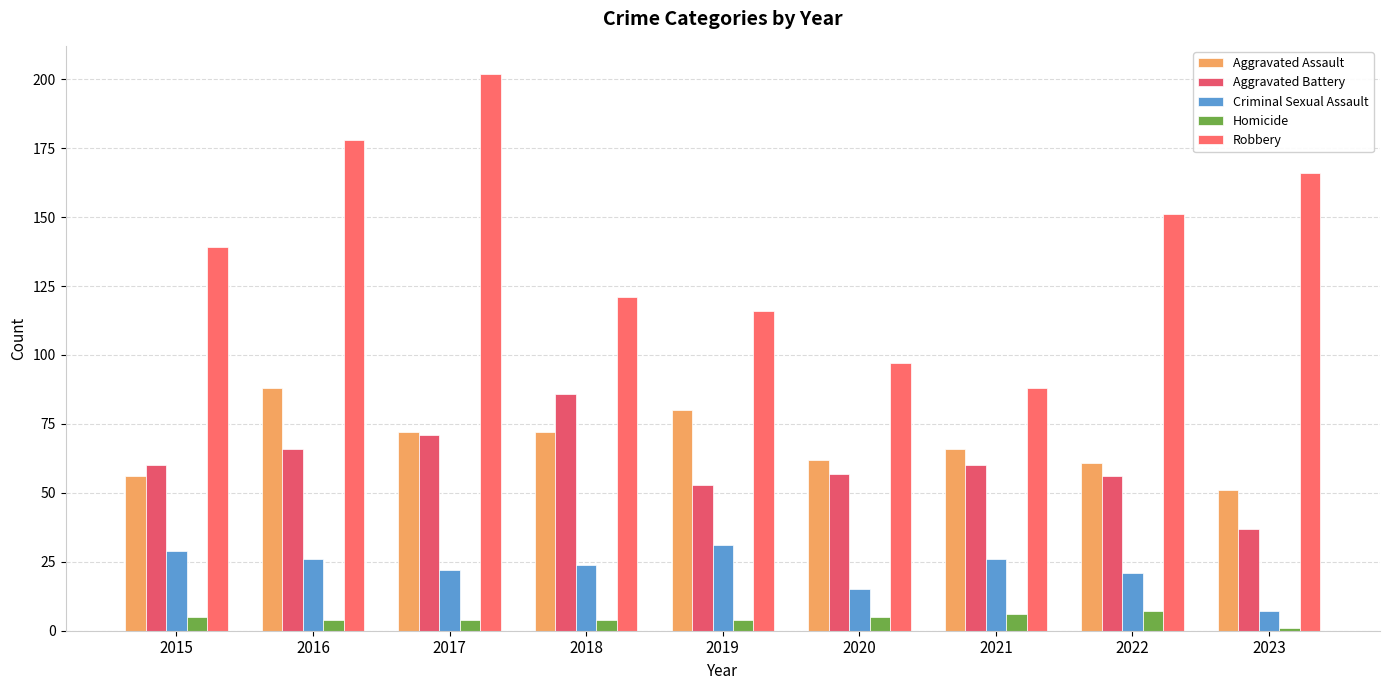

Reading left to right, transcribe all the data shown in this chart.

Aggravated Assault: 2015=56	2016=88	2017=72	2018=72	2019=80	2020=62	2021=66	2022=61	2023=51
Aggravated Battery: 2015=60	2016=66	2017=71	2018=86	2019=53	2020=57	2021=60	2022=56	2023=37
Criminal Sexual Assault: 2015=29	2016=26	2017=22	2018=24	2019=31	2020=15	2021=26	2022=21	2023=7
Homicide: 2015=5	2016=4	2017=4	2018=4	2019=4	2020=5	2021=6	2022=7	2023=1
Robbery: 2015=139	2016=178	2017=202	2018=121	2019=116	2020=97	2021=88	2022=151	2023=166